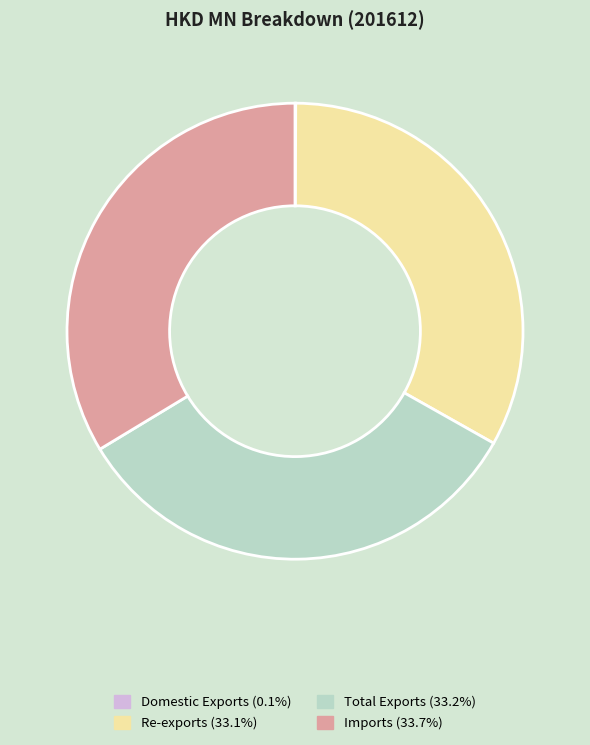

Approximately how many times larger is the value at Re-exports compared to Imports?

1.0